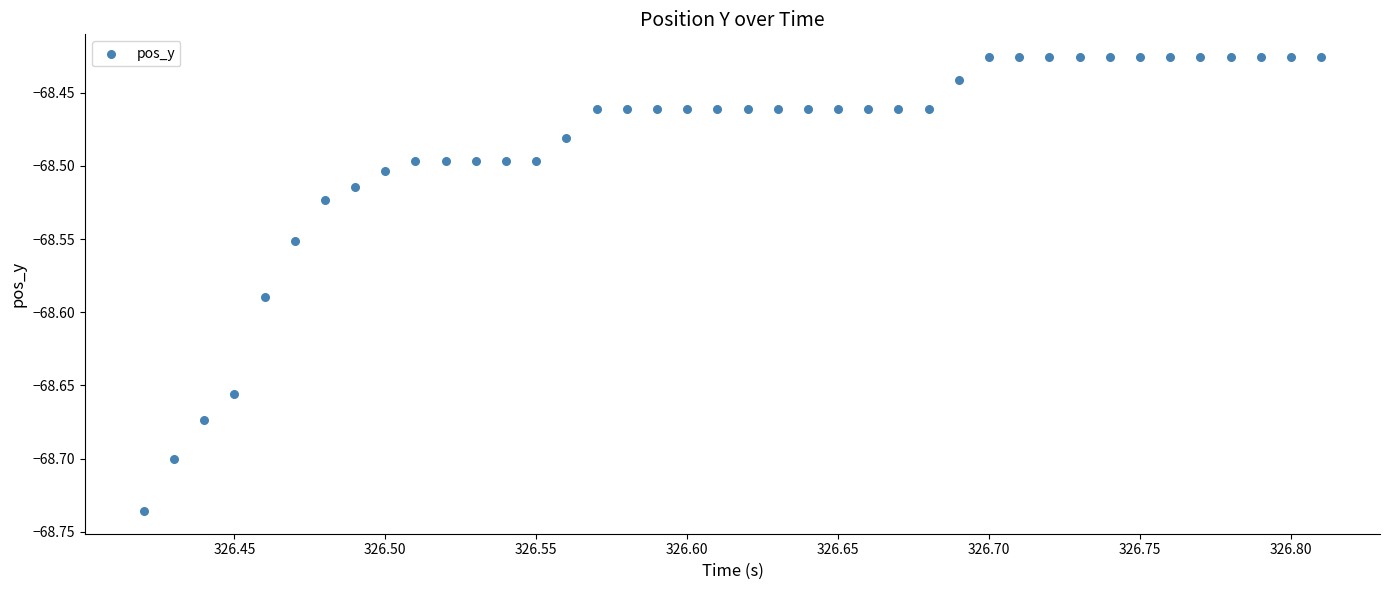

What is the range of Y values (max minus min)?

0.3